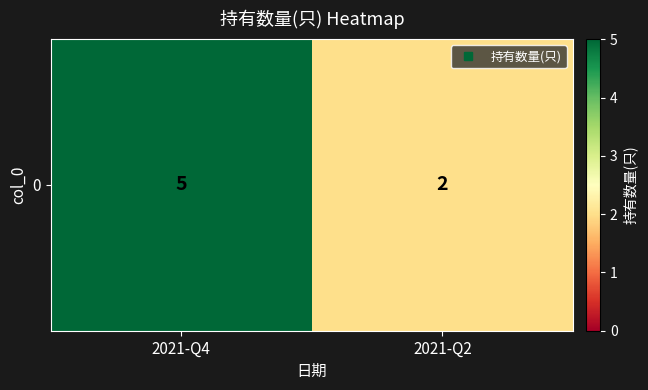

Read the value at 2021-Q2.

2